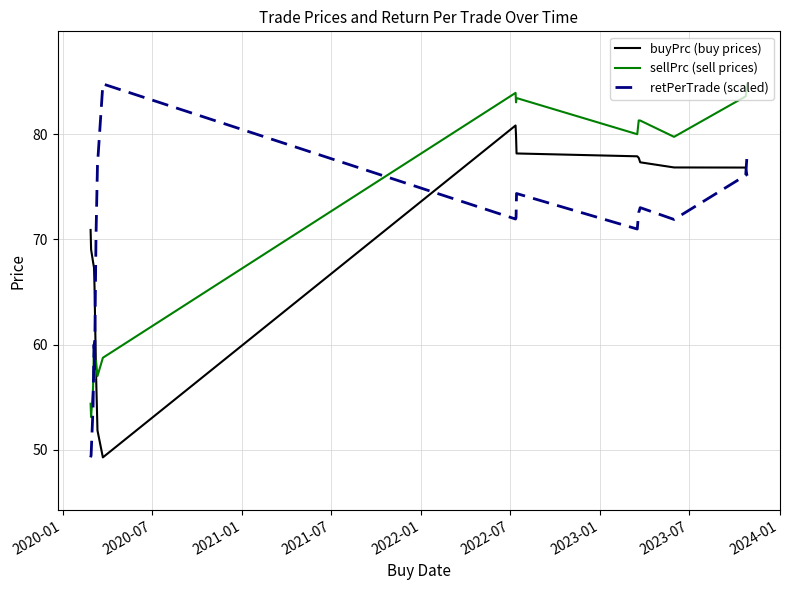

How many lines are shown in the chart?

3